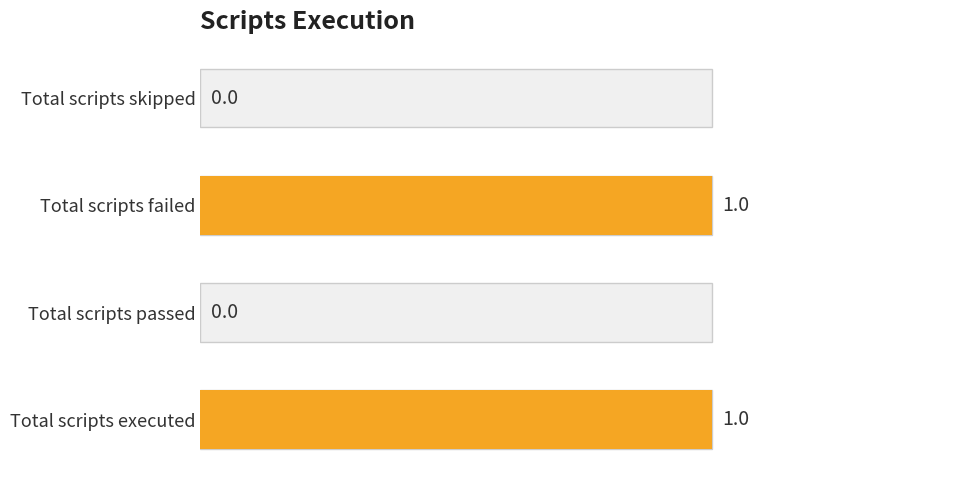

How many values are between 0 and 1?

4